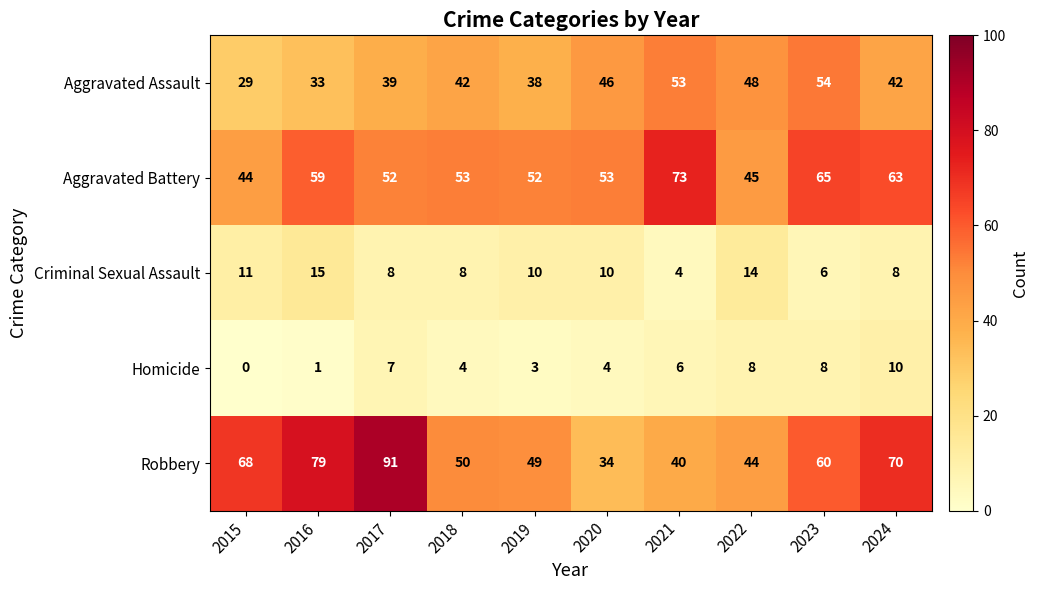

Is the value of Criminal Sexual Assault at 2016 greater than the value of Aggravated Battery at 2020?

No